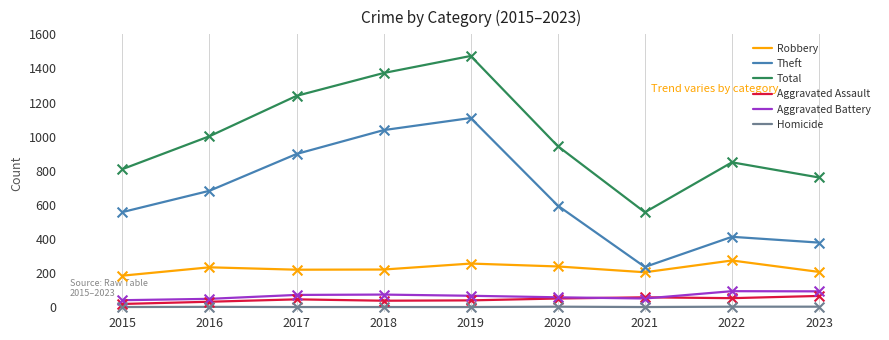

Which series has the largest range (max minus min)?

Total